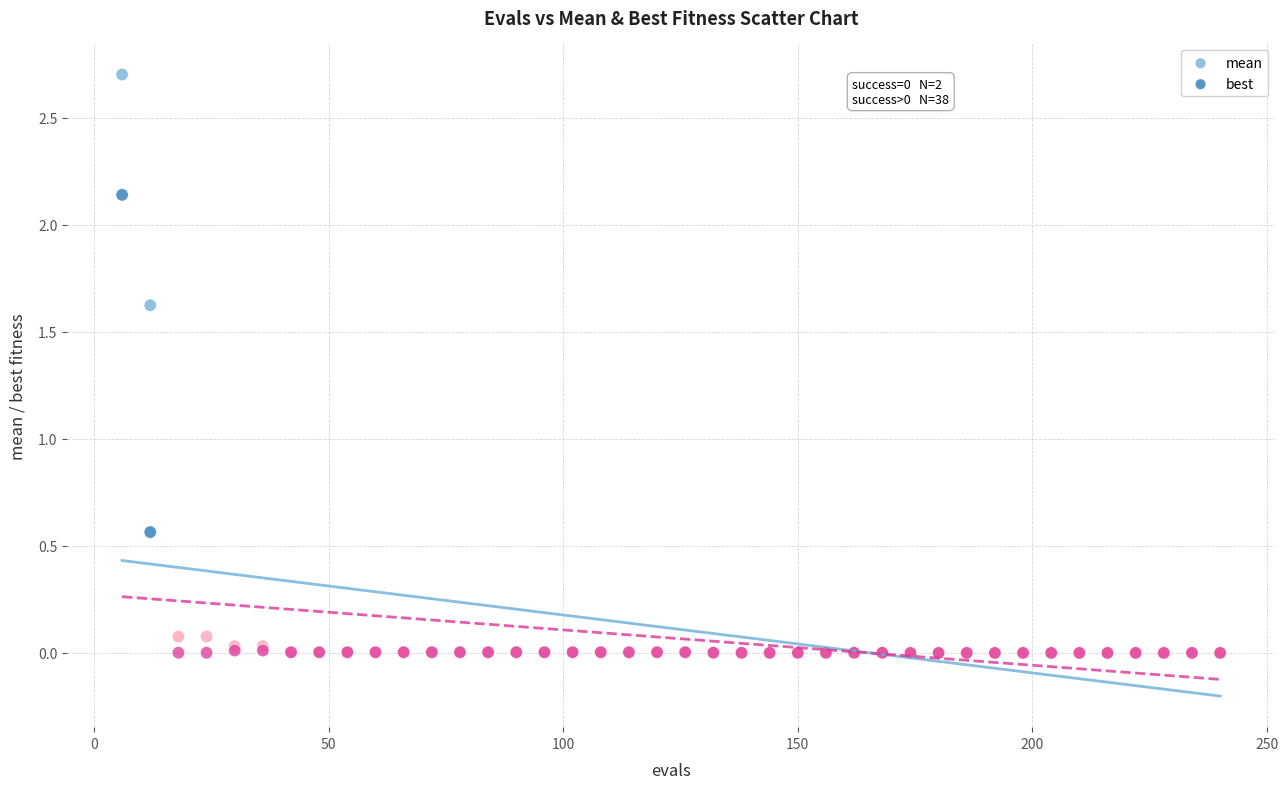

In the mean series, what Y value is closest to 1?

1.6